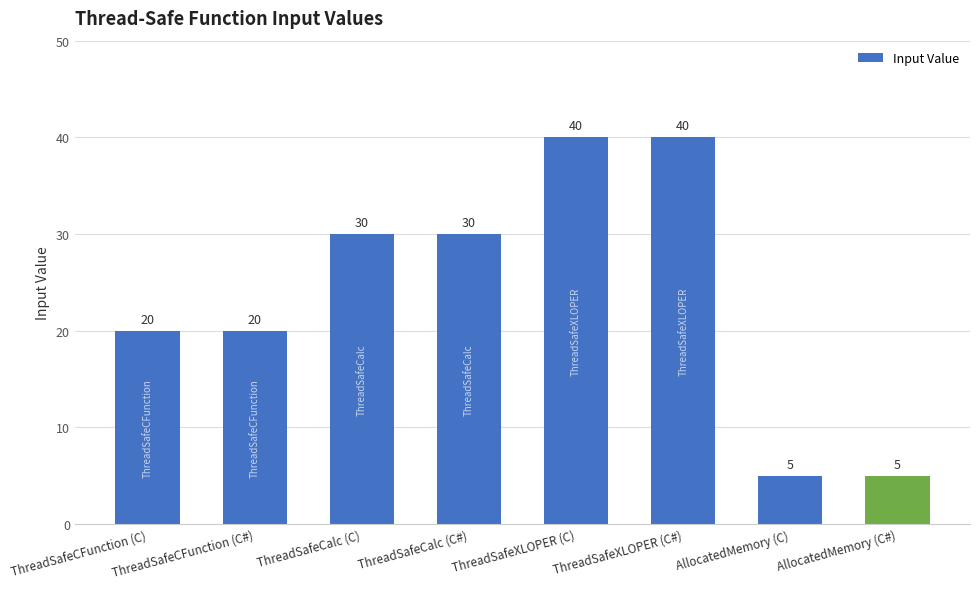

What is the approximate value at ThreadSafeCFunction (C), to the nearest 5?

20